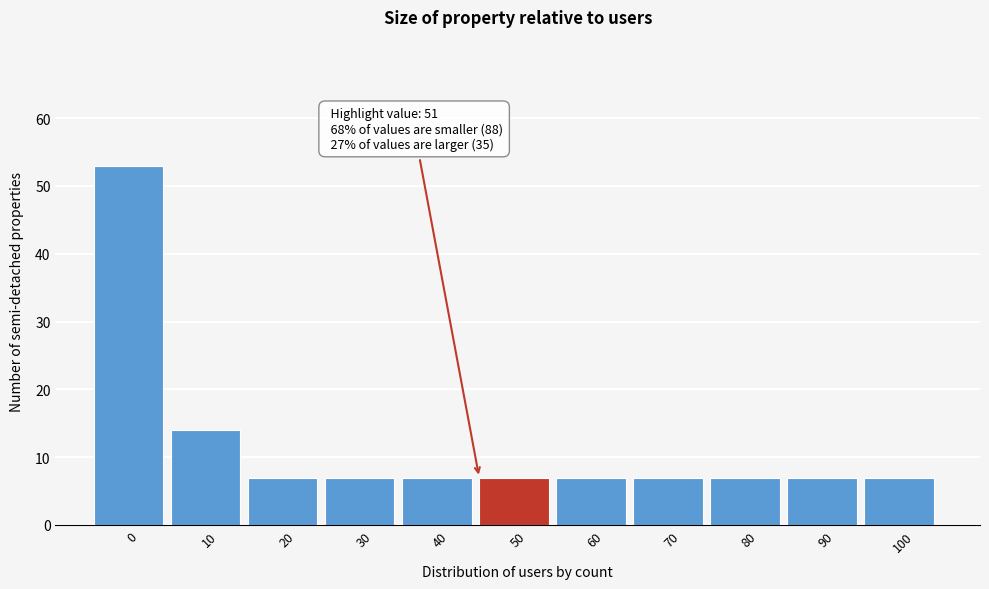

Reading right to left, what are all the values shown in this chart?

7	7	7	7	7	7	7	7	7	14	53